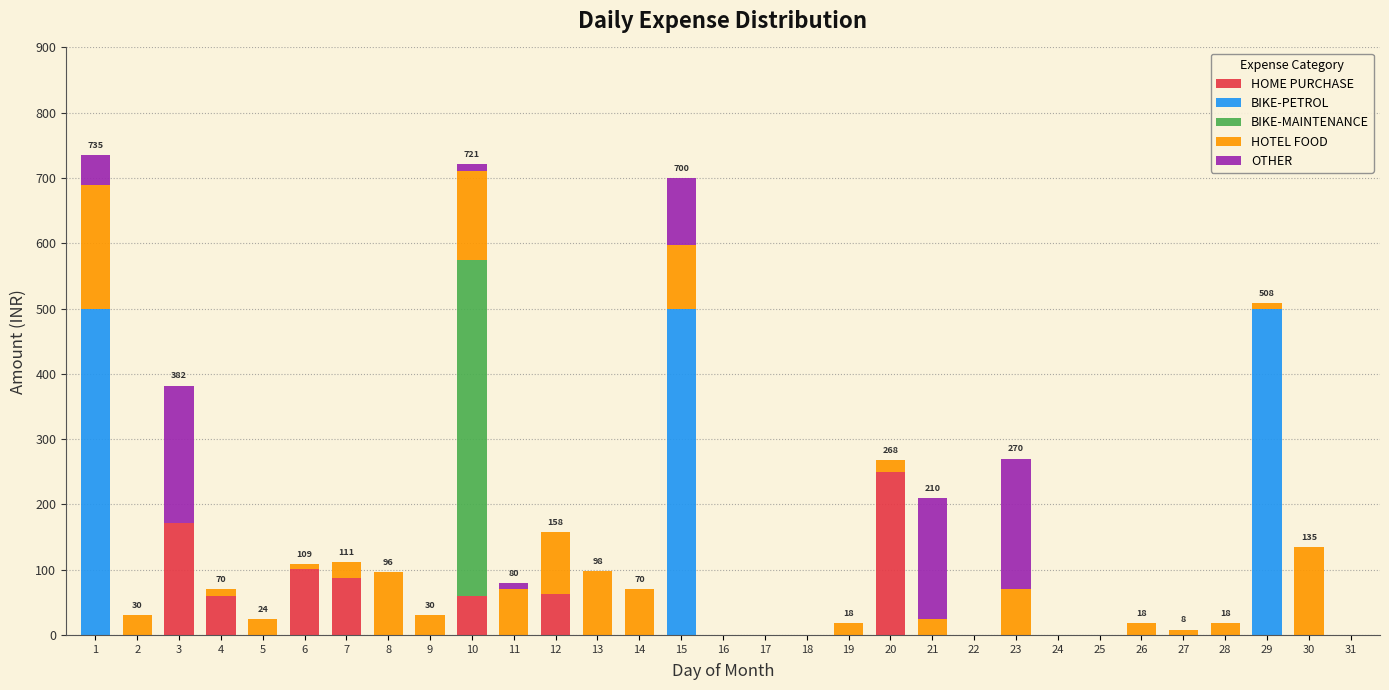

What is the highest value of the HOME PURCHASE series?

250